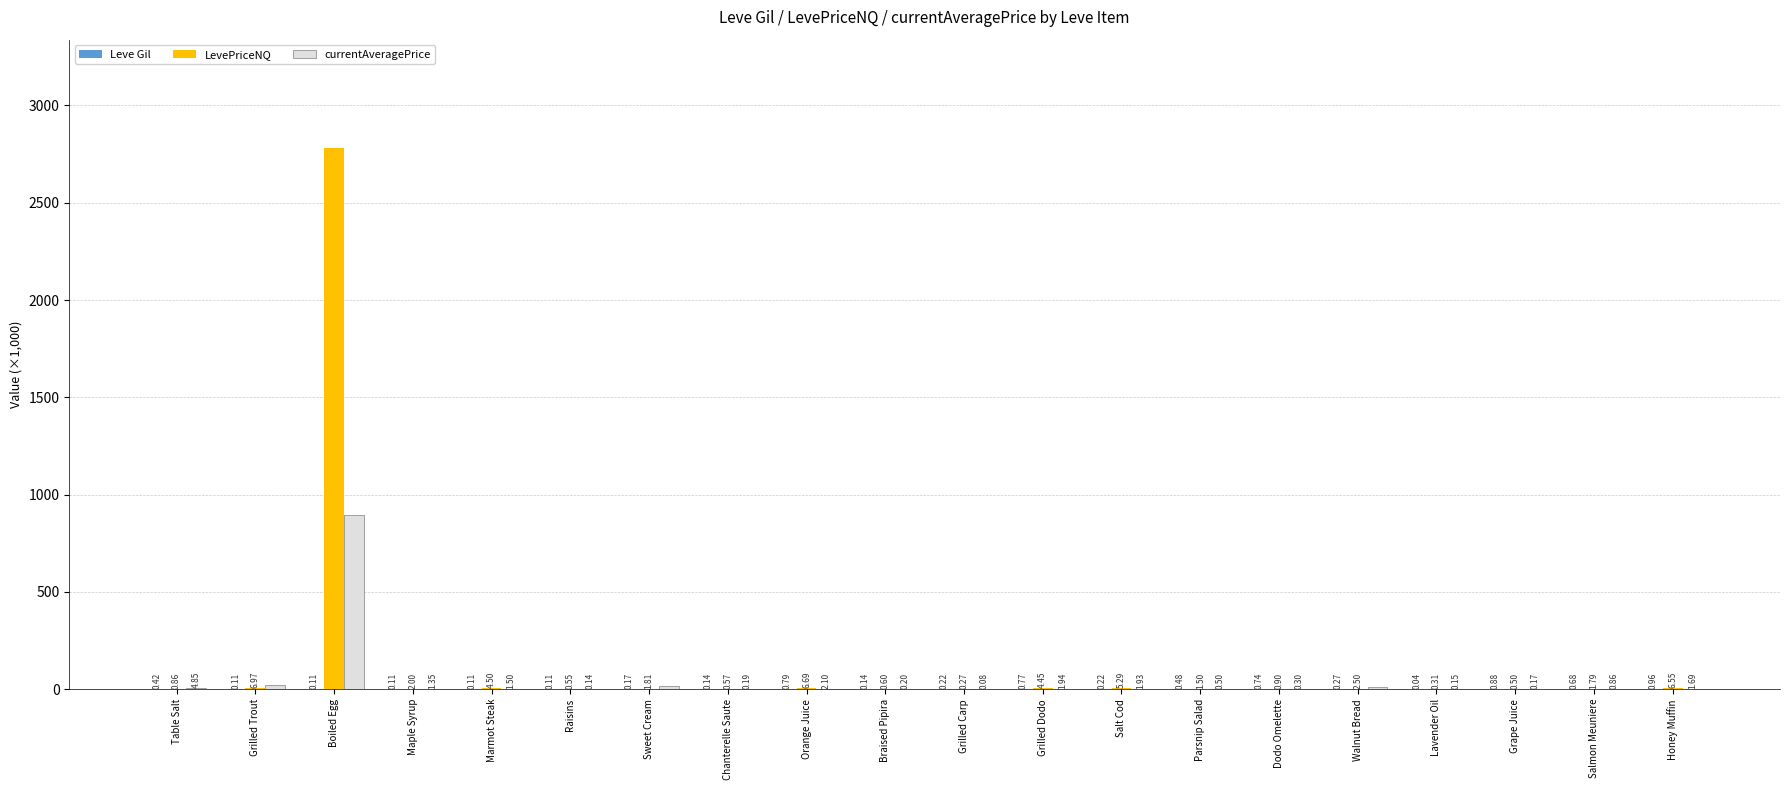

Which series has the widest spread of values?

LevePriceNQ